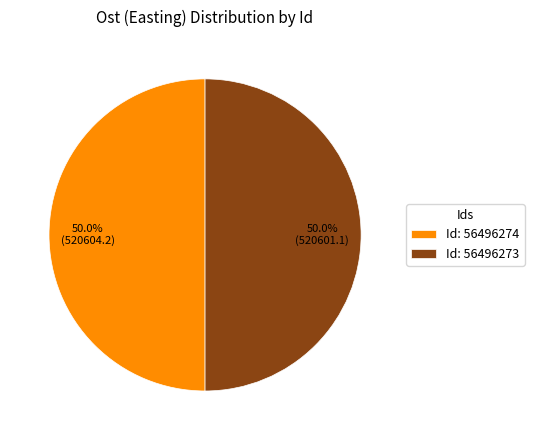

Approximately how many times larger is the value at Id: 56496274 compared to Id: 56496273?

1.0